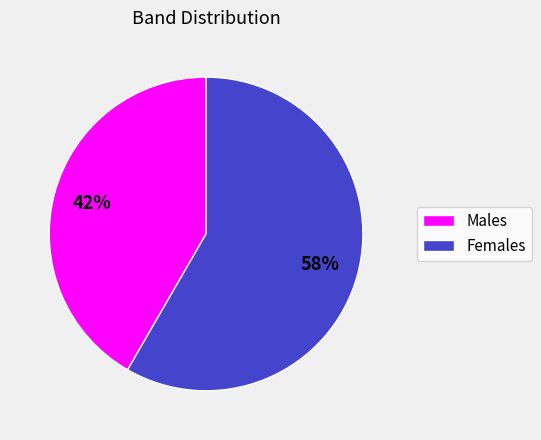

True or false: Males accounts for 42% of the total.

True